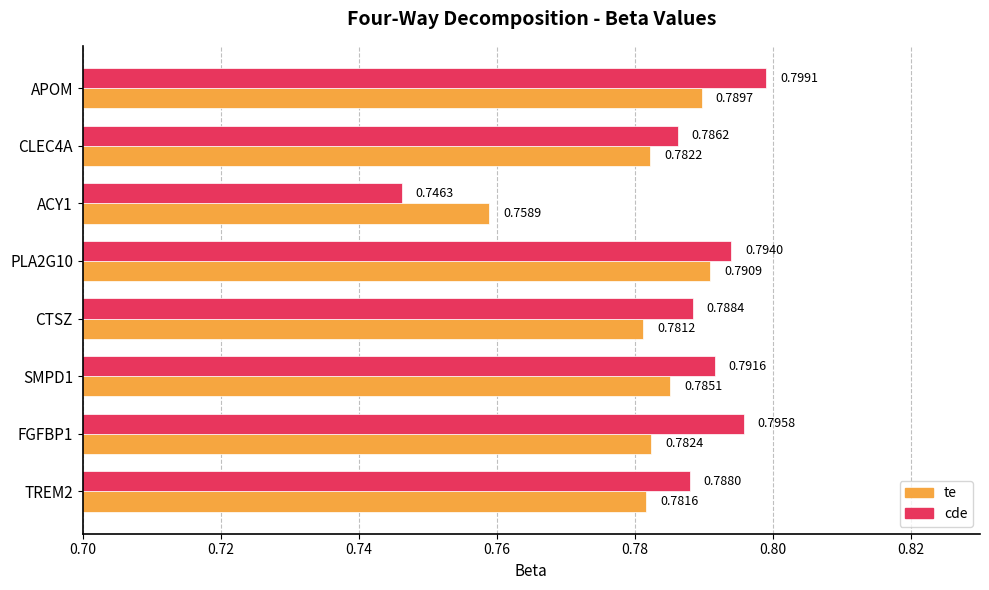

At which label does cde reach its minimum?

ACY1